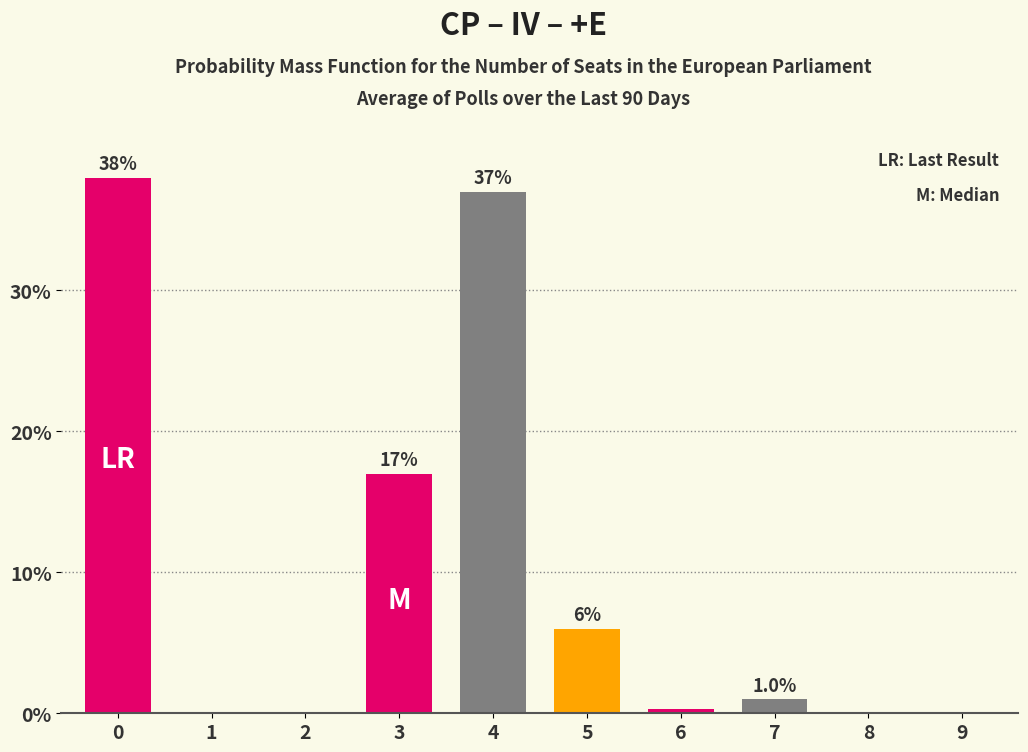

Reading left to right, extract all data points from this chart.

0=38.0	1=0.0	2=0.0	3=17.0	4=37.0	5=6.0	6=0.3	7=1.0	8=0.1	9=0.0